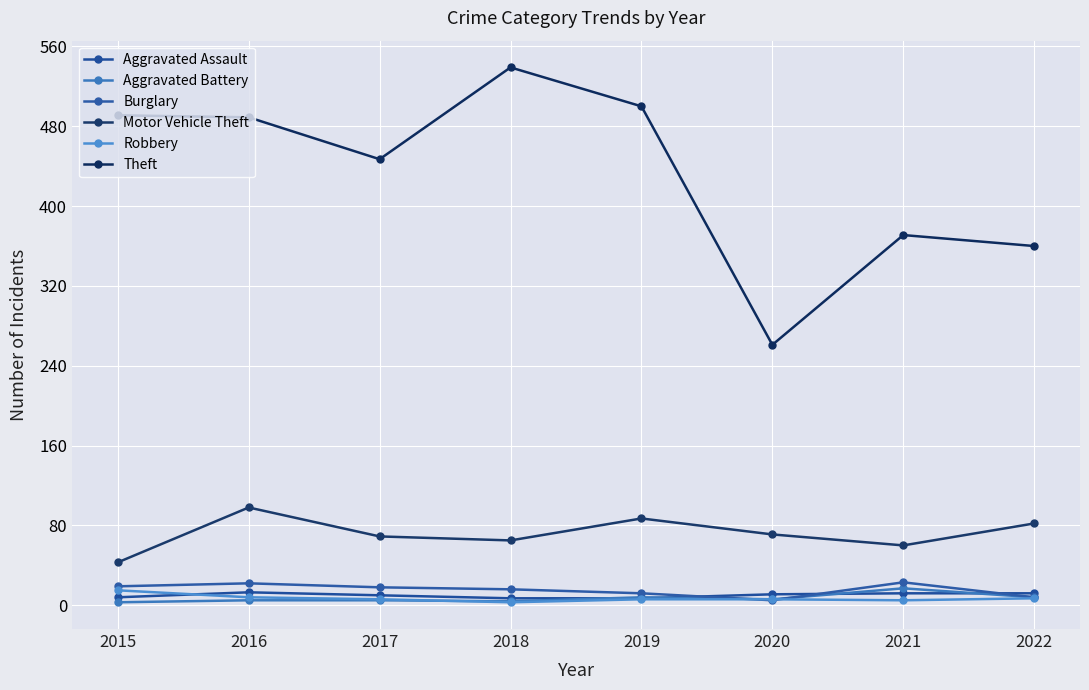

Is the value of Robbery at 2017 greater than the value of Burglary at 2018?

No